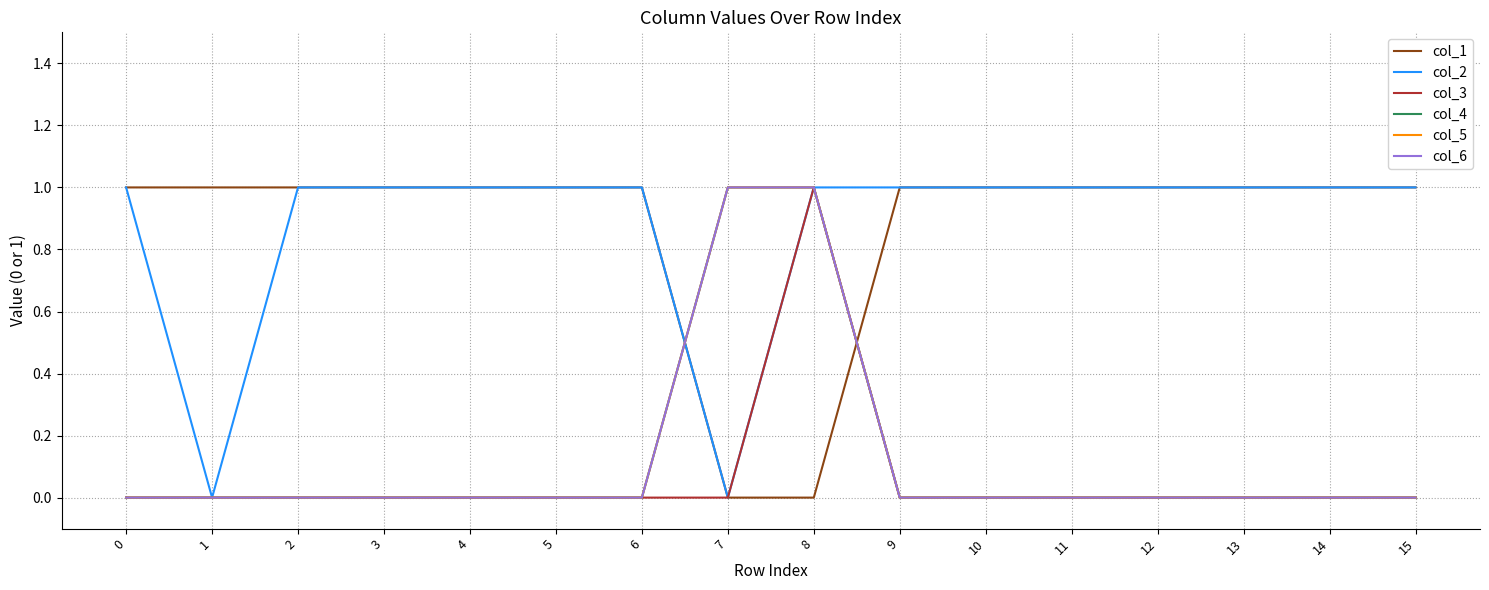

Does the chart display data point markers on the line(s)?

No